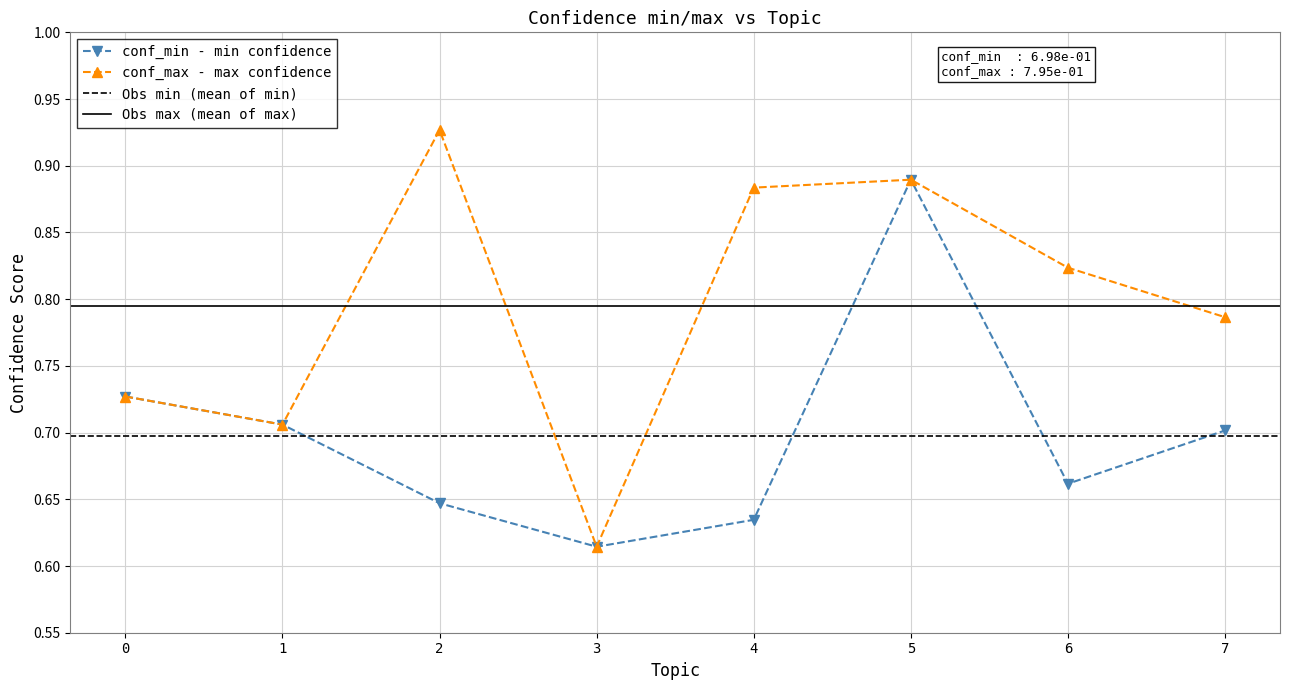

The conf_min - min confidence series shows 0.2 at 2. True or false?

False